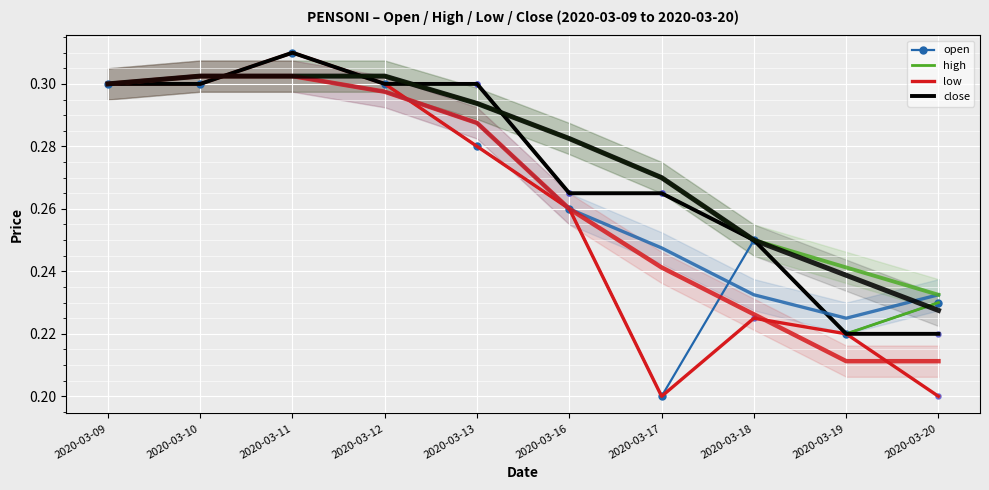

Which series has the largest total across all categories?

high